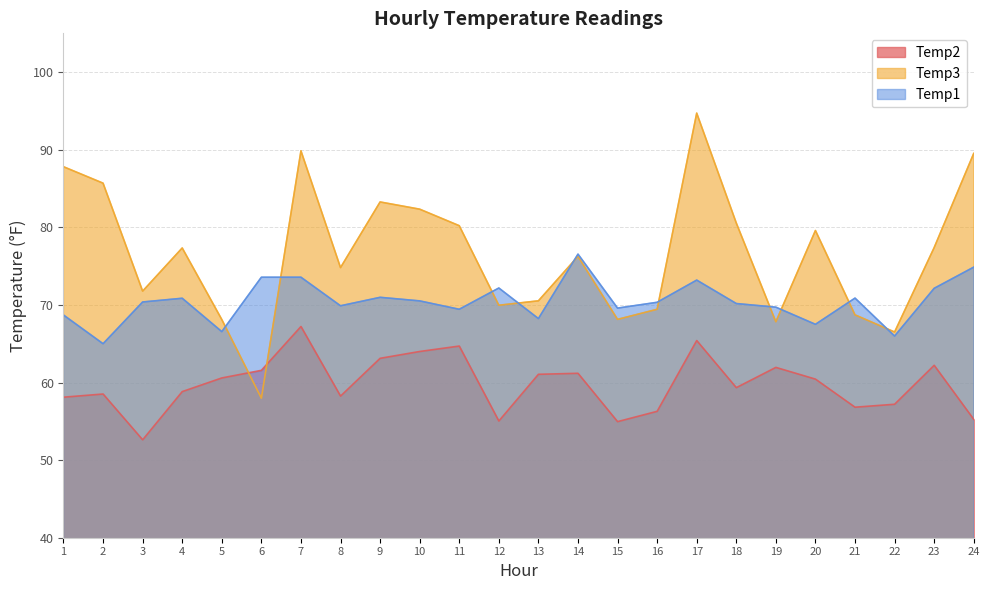

Where does the Temp3 series first go above 77?

1